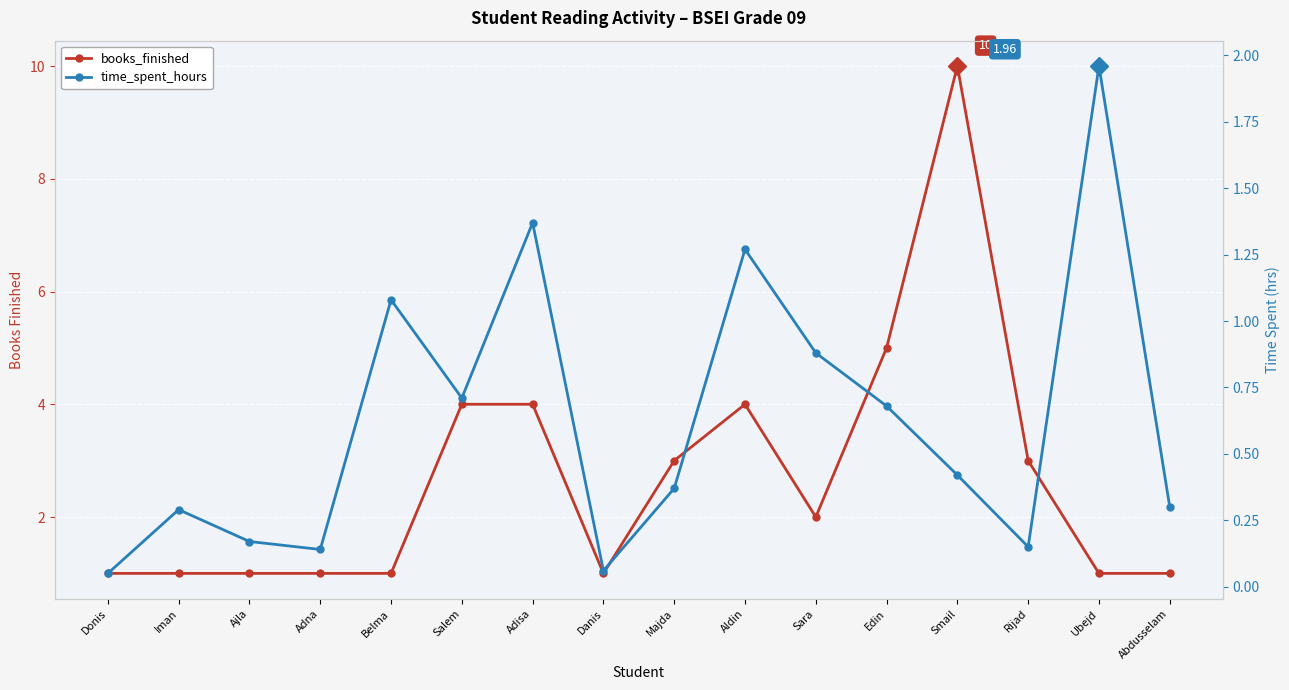

What are all the series names shown in the legend?

books_finished, time_spent_hours